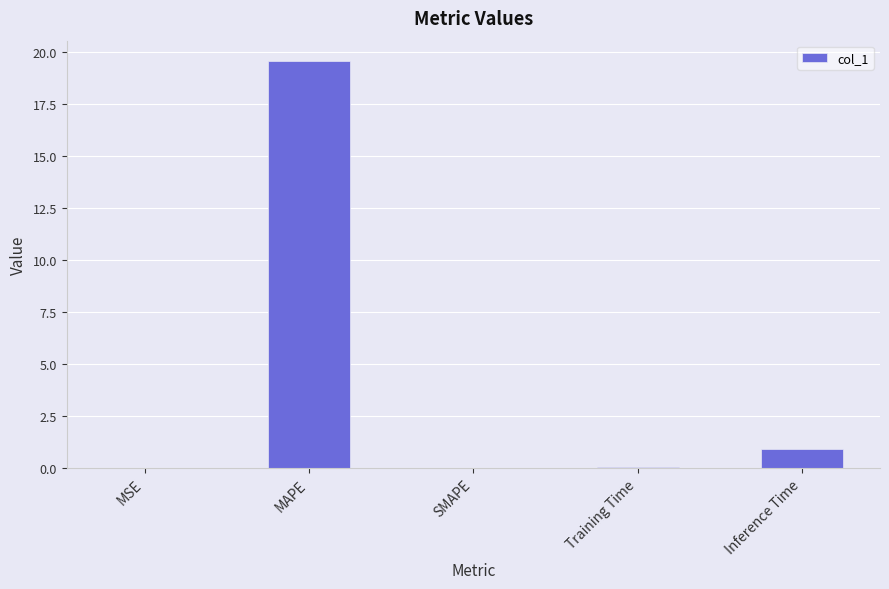

Are the bars horizontal?

No